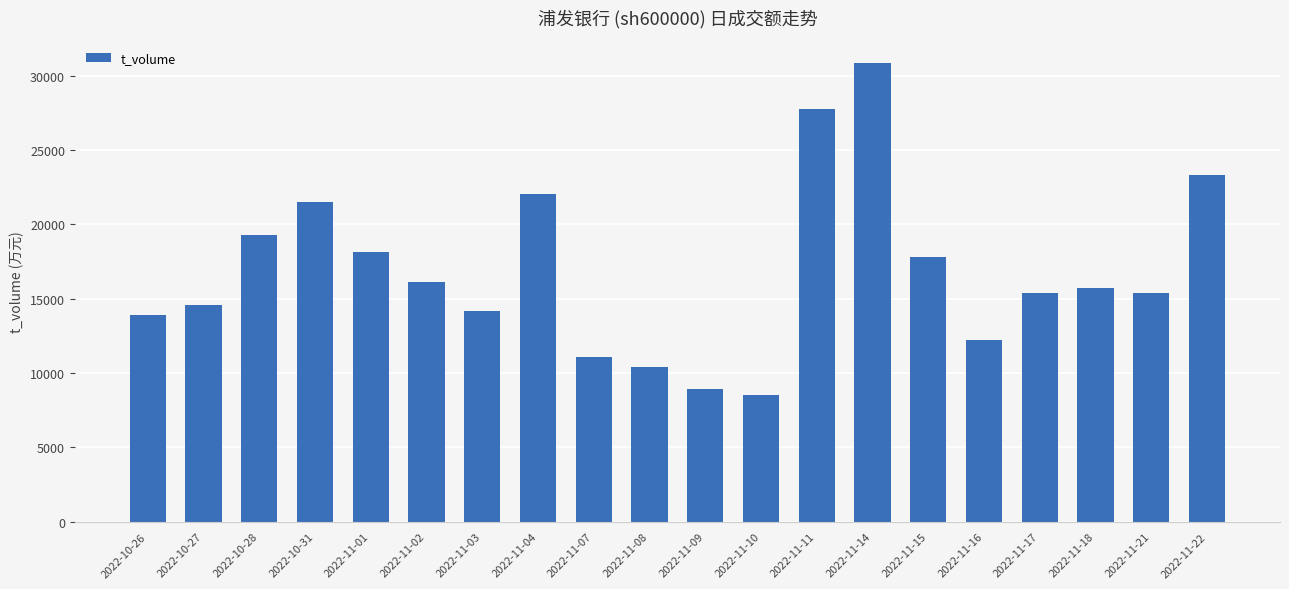

What is the change in value from 2022-11-21 to 2022-11-22?

+7972